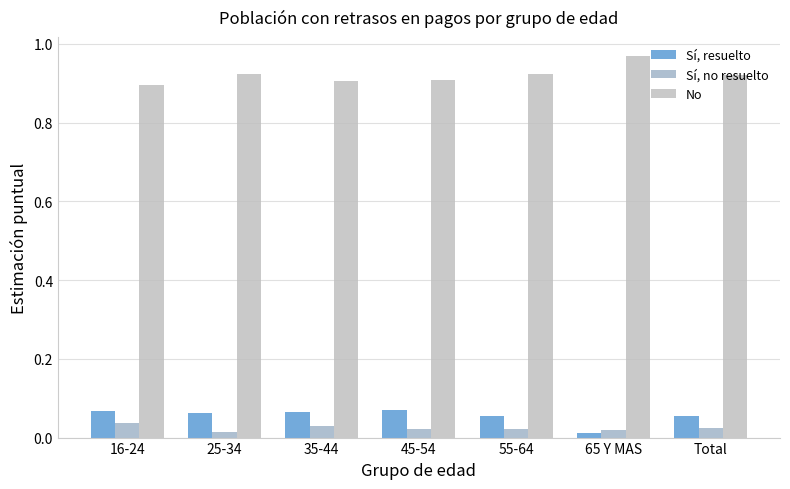

How many bars are there in each group?

3